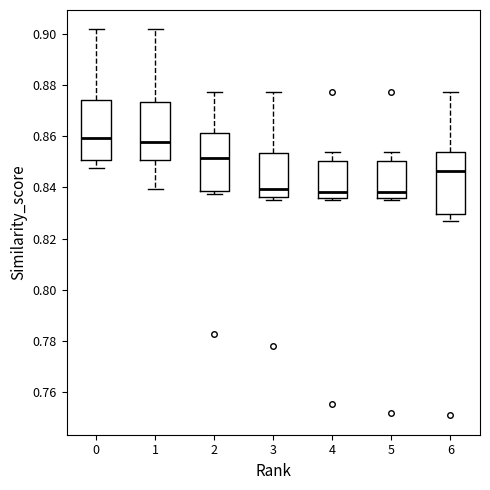

Reading left to right, transcribe this box plot: for each box, give where its median line is, the range the box spans, and where its two whiskers end, as read against the y-axis. The values are not printed on the chart, so give them approximately, as read against the axis.

0: median 0.860, box 0.850 to 0.874, whiskers 0.848 to 0.902
1: median 0.858, box 0.850 to 0.874, whiskers 0.840 to 0.902
2: median 0.852, box 0.838 to 0.862, whiskers 0.838 (just below the box's lower edge) to 0.878
3: median 0.840, box 0.836 to 0.854, whiskers 0.836 (just below the box's lower edge) to 0.878
4: median 0.838, box 0.836 to 0.850, whiskers 0.836 to 0.854
5: median 0.838, box 0.836 to 0.850, whiskers 0.836 to 0.854
6: median 0.846, box 0.830 to 0.854, whiskers 0.826 to 0.878